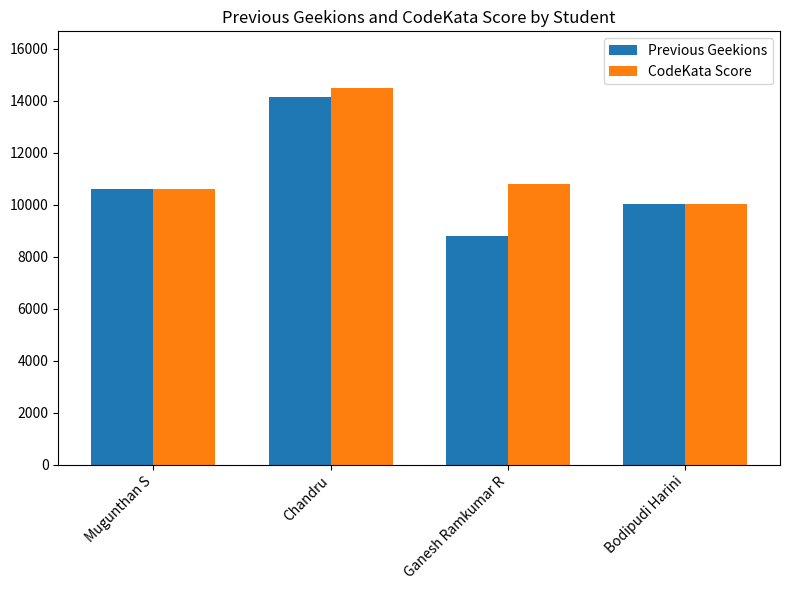

What is the greatest value displayed?

14490